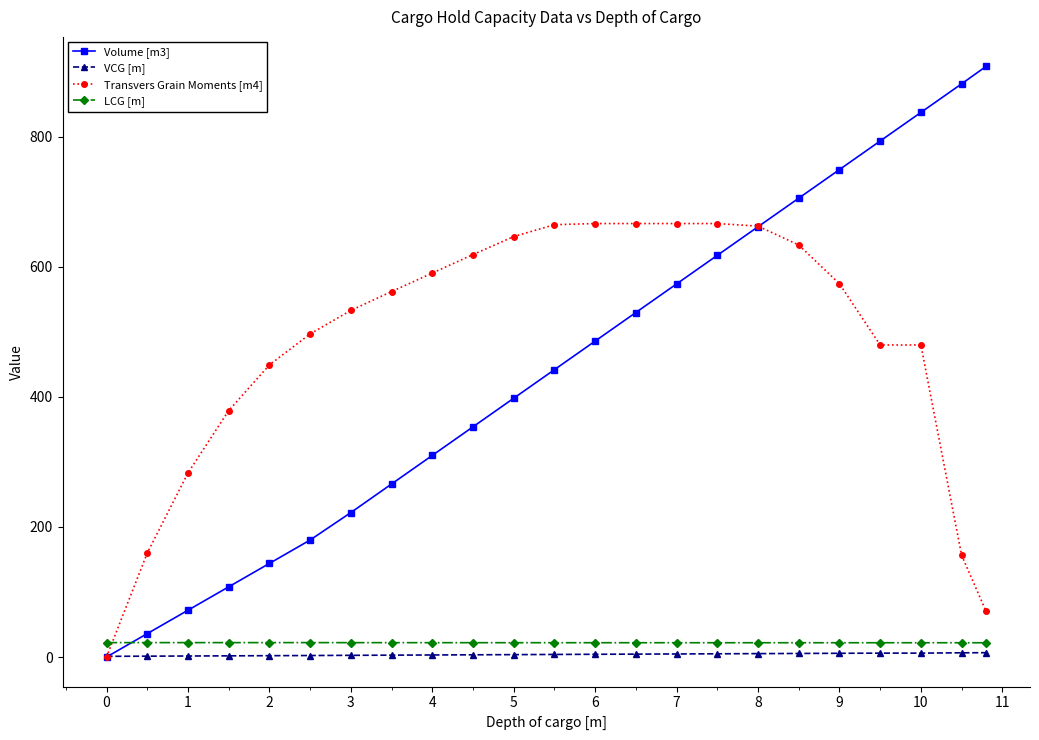

What is the greatest value displayed?

908.0